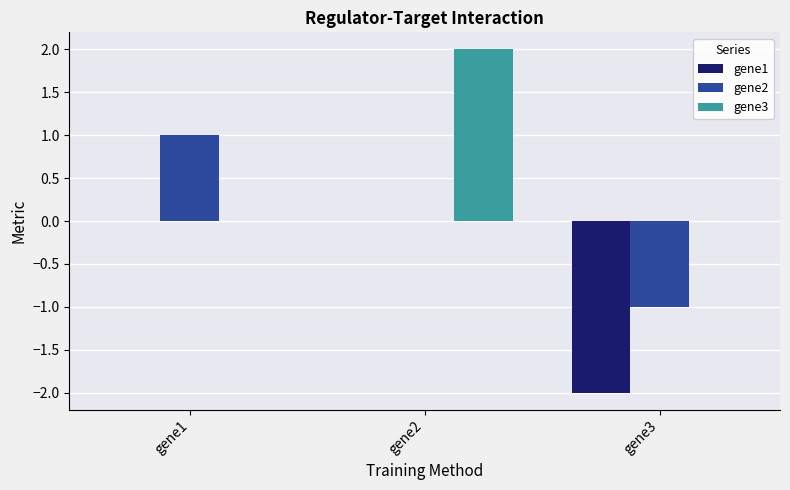

Which series changed the most between gene1 and gene2?

gene3